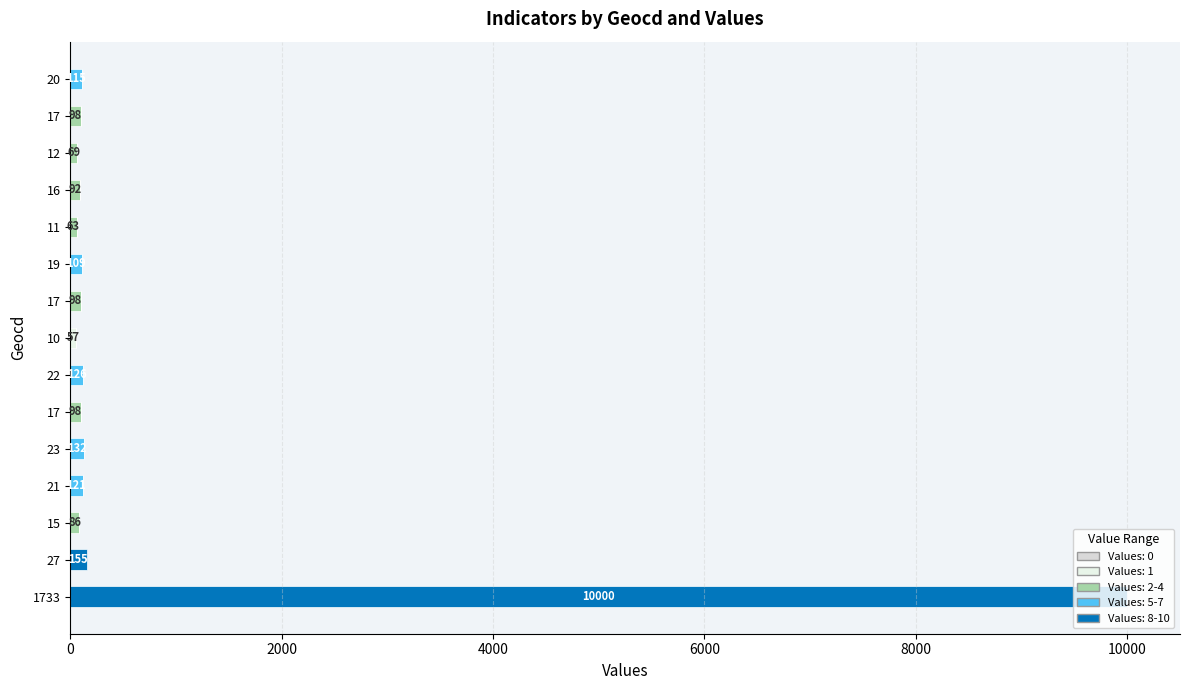

Reading right to left, transcribe all the data shown in this chart.

20=0	17=0	12=0	16=0	11=0	19=0	17=0	10=0	22=0	17=0	23=0	21=0	15=0	27=155	1733=10000